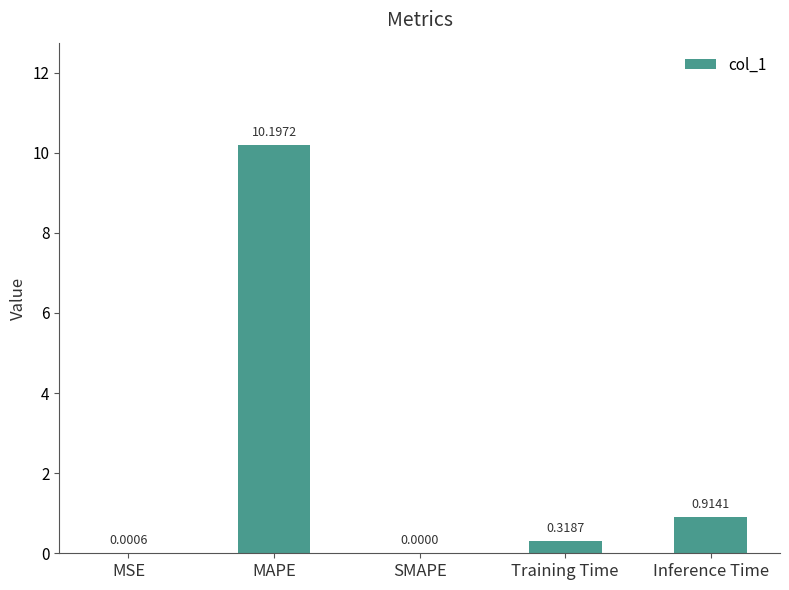

At which label is the value closest to 5?

Inference Time